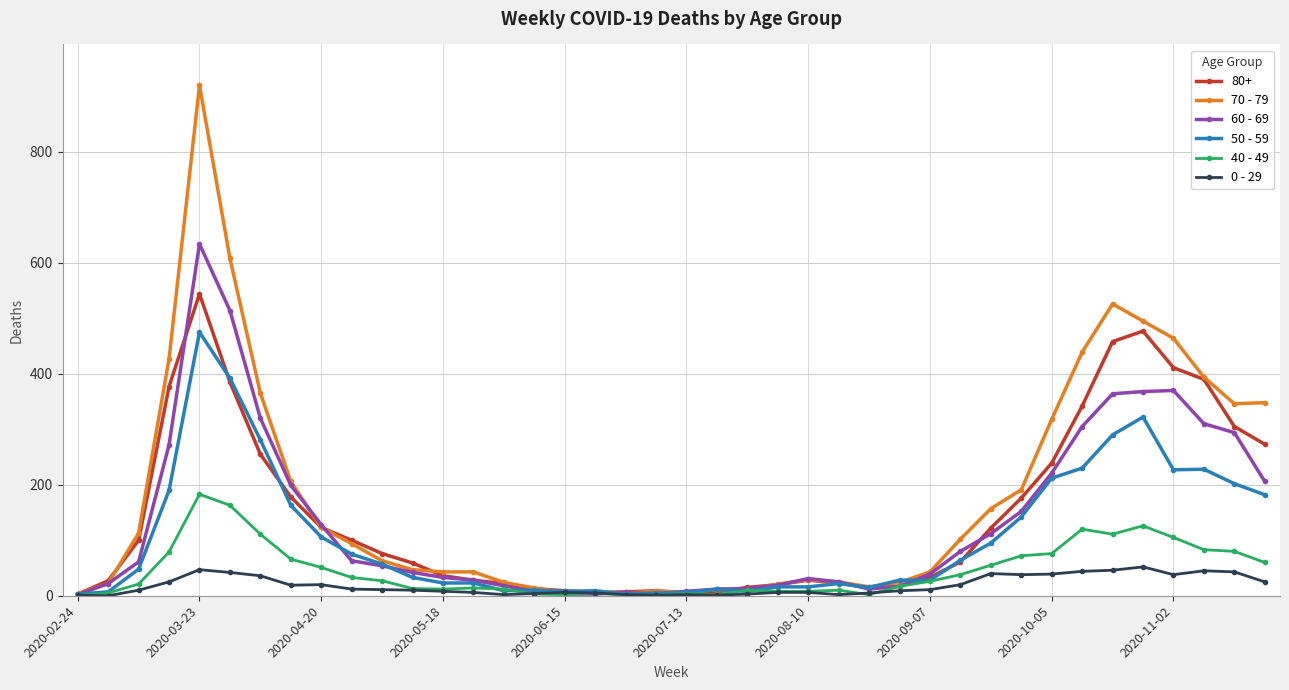

Which series has the largest range (max minus min)?

70 - 79